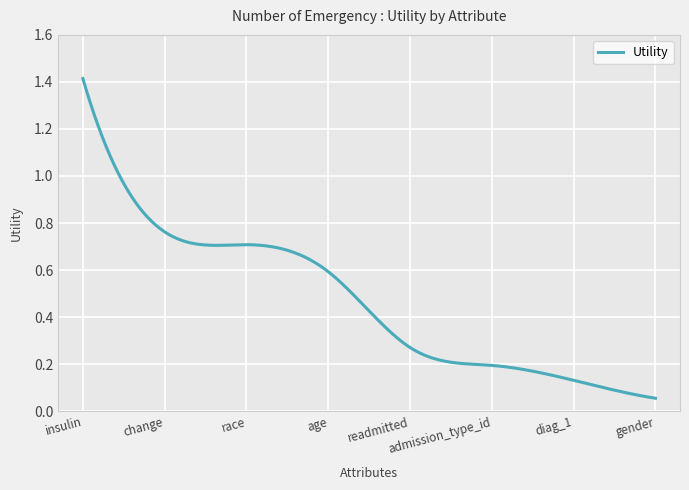

How many lines are shown in the chart?

1